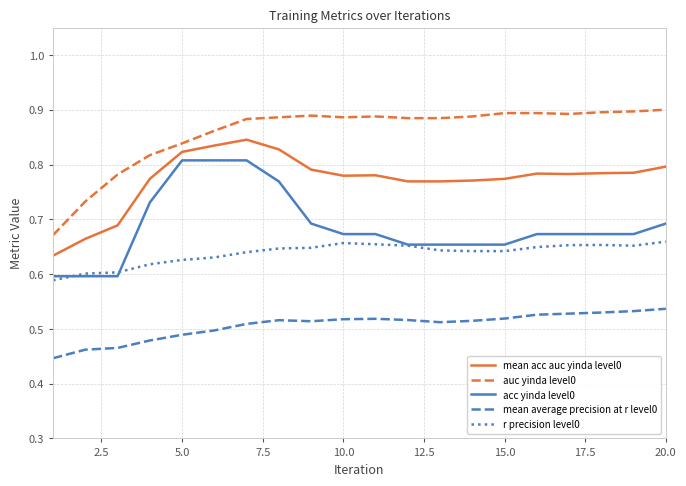

Rank the series by their maximum value, from lowest to highest.

mean average precision at r level0, r precision level0, acc yinda level0, mean acc auc yinda level0, auc yinda level0